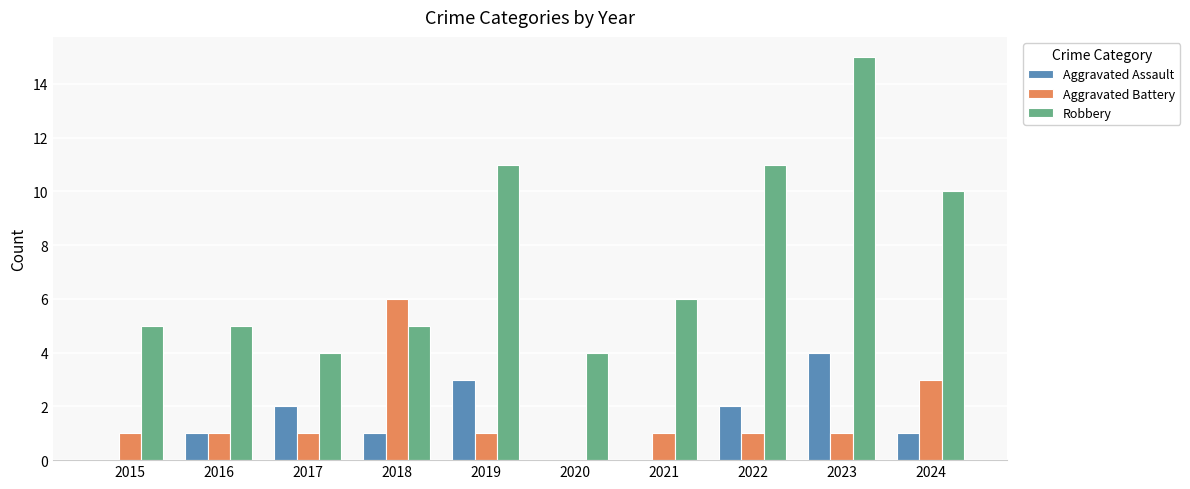

Count the number of data series in this chart.

3